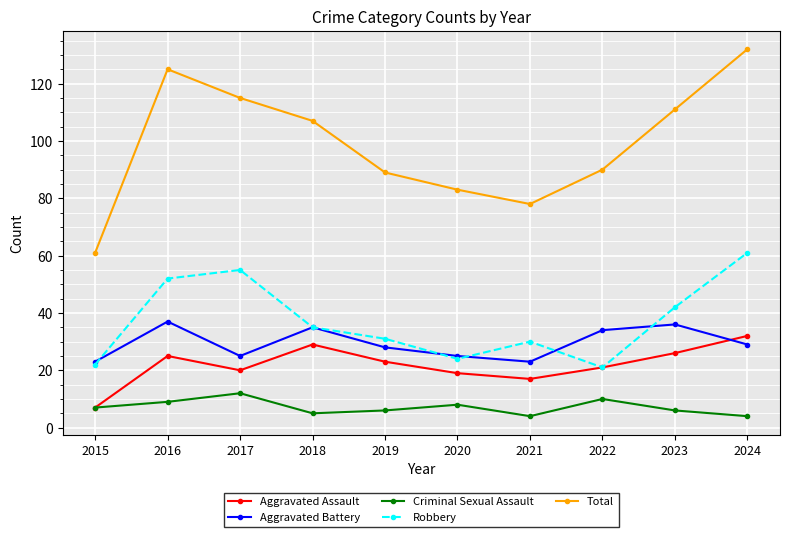

Count the number of data series in this chart.

5